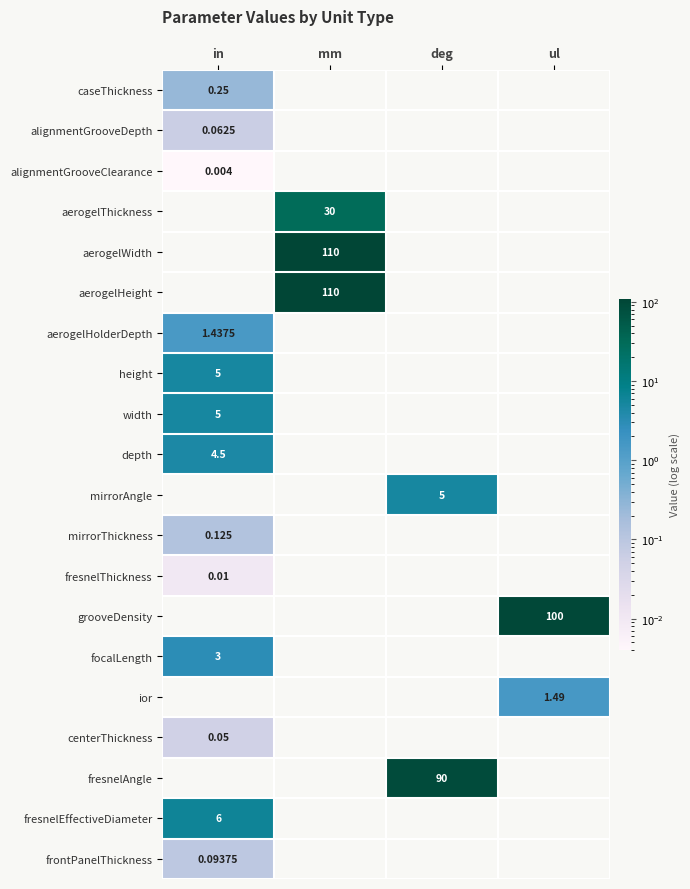

What is the maximum value shown in the chart?

110.0